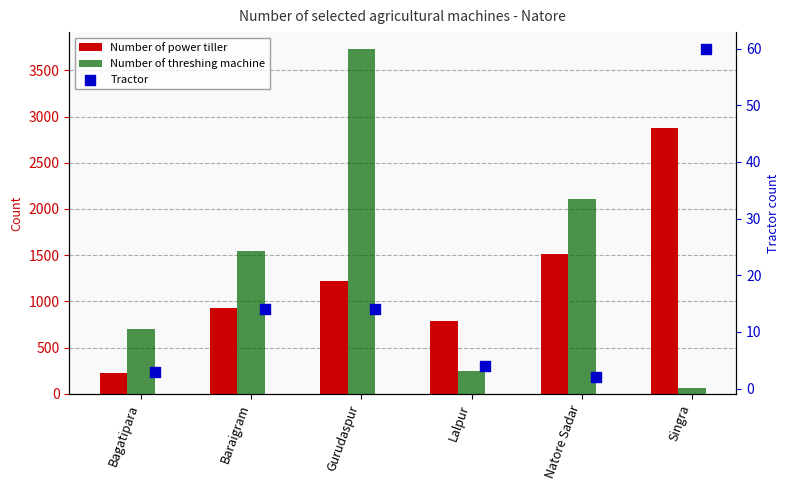

What are all the series names shown in the legend?

Number of power tiller, Number of threshing machine, Tractor